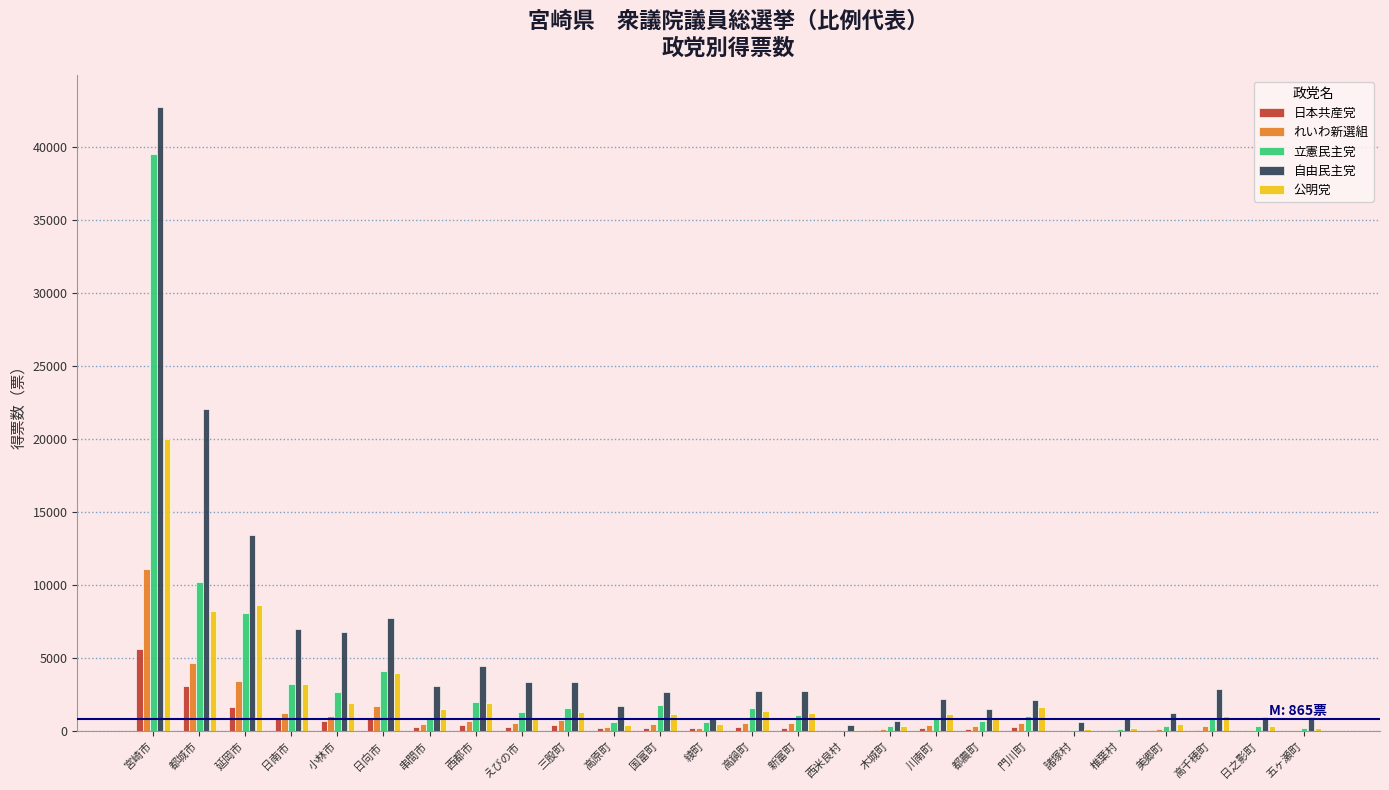

The value of 公明党 at 延岡市 is 11244. True or false?

False